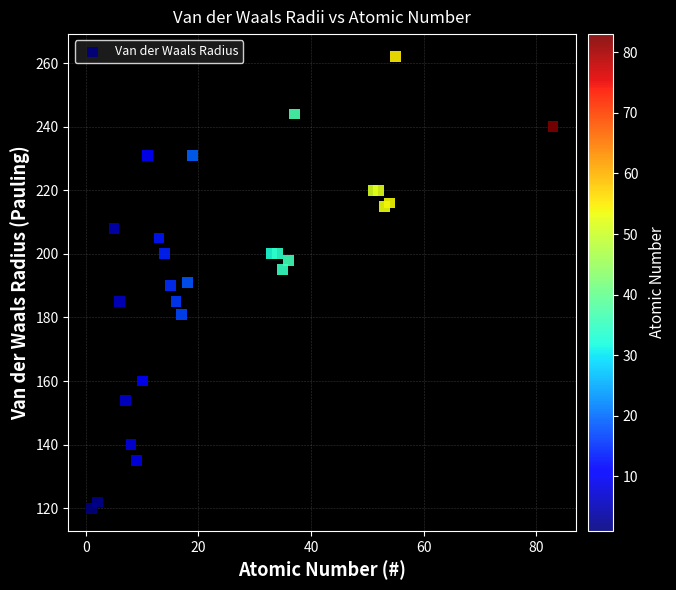

What is the range of Y values (max minus min)?

142